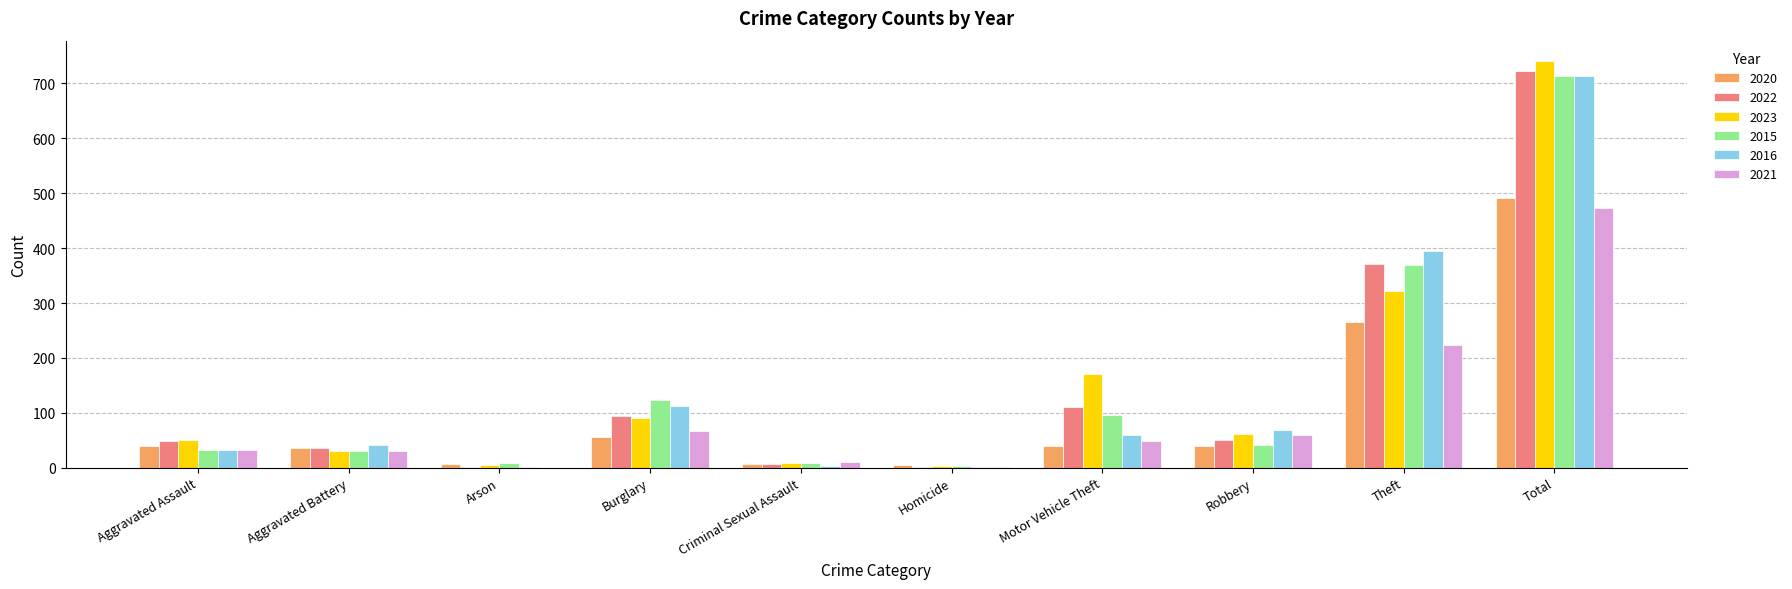

What is the sum of all 2015 values?

1426